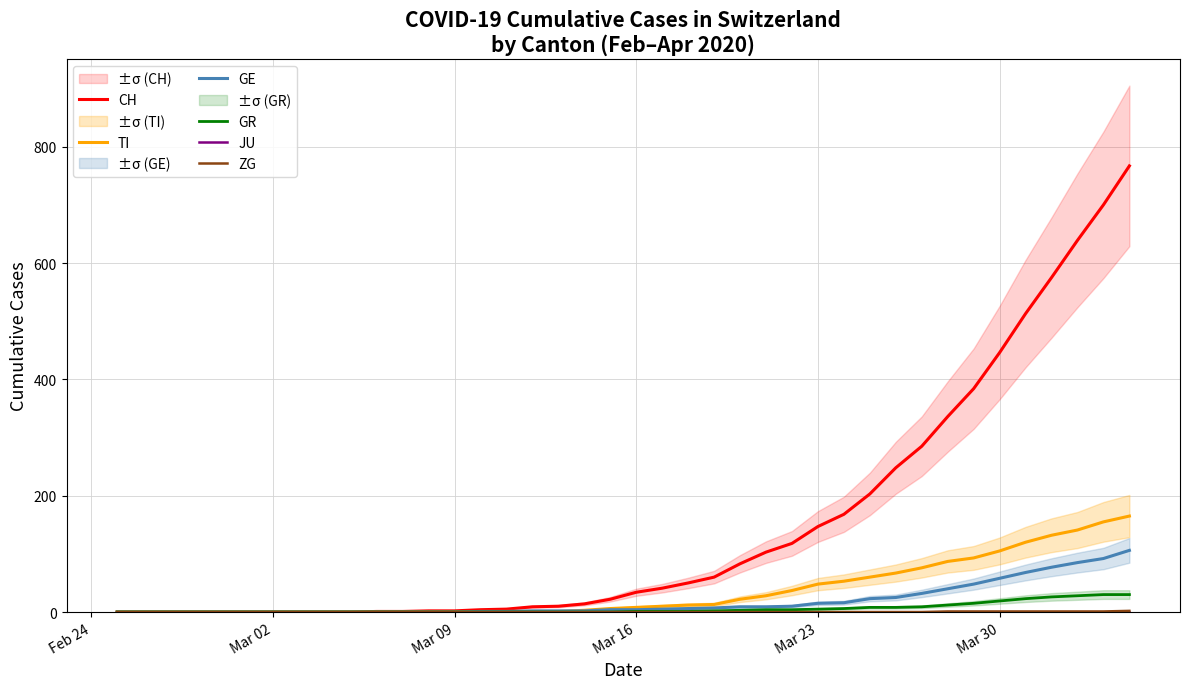

How many data points in TI are less than 8?

20